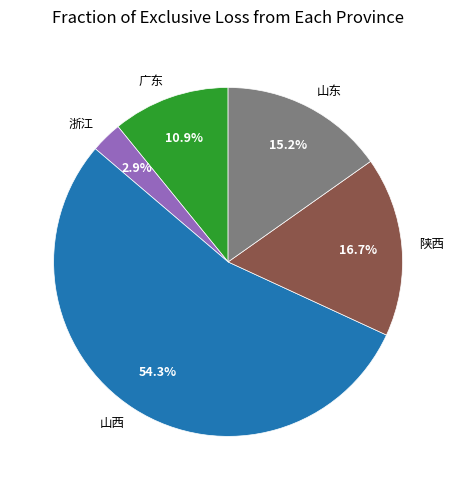

What percentage is the 山东 slice, to the nearest percent?

15%